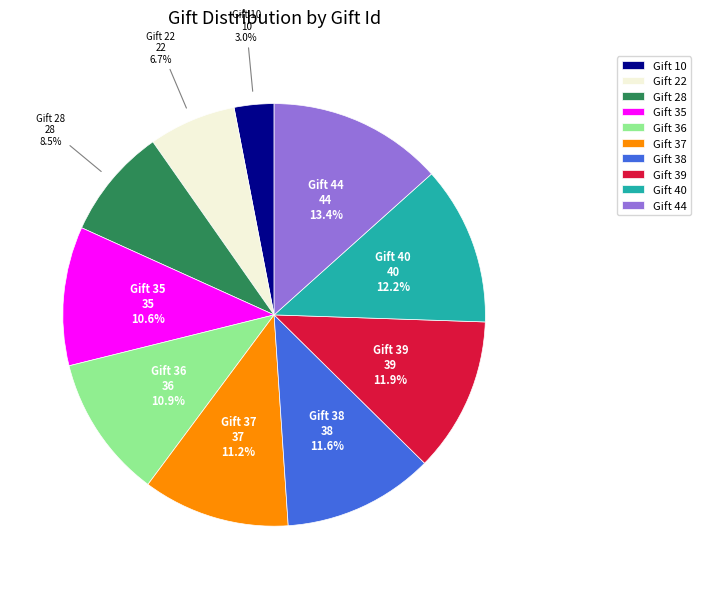

To the nearest percent, what percentage of the pie is Gift 44?

13%